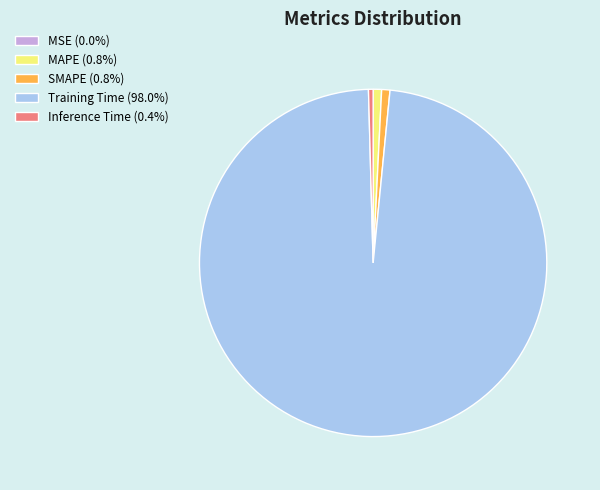

Is the sum of Training Time (98.0%) and Inference Time (0.4%) greater than half?

Yes